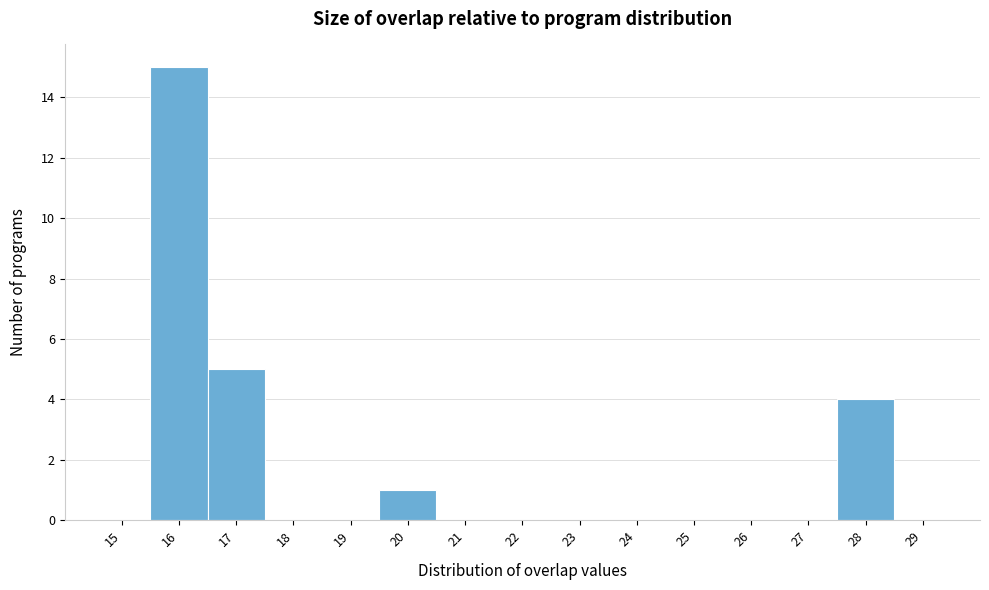

Over which range of the x-axis is the bar tallest?

15.5 to 16.5